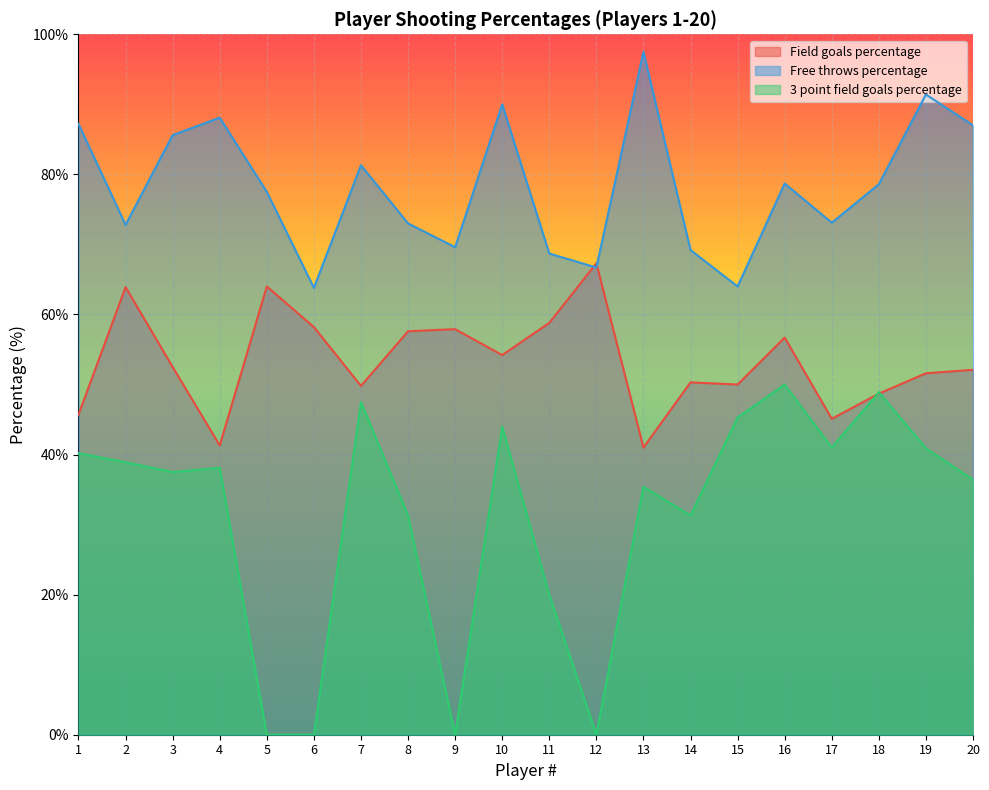

What is the total value across all series at 17?

159.2